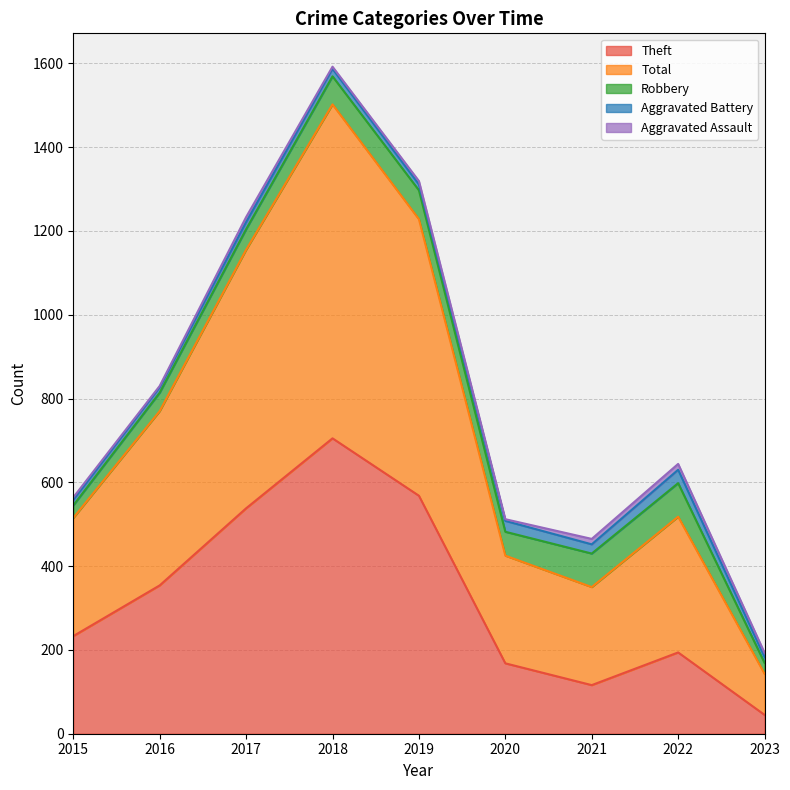

What is the average value of the Theft series?

325